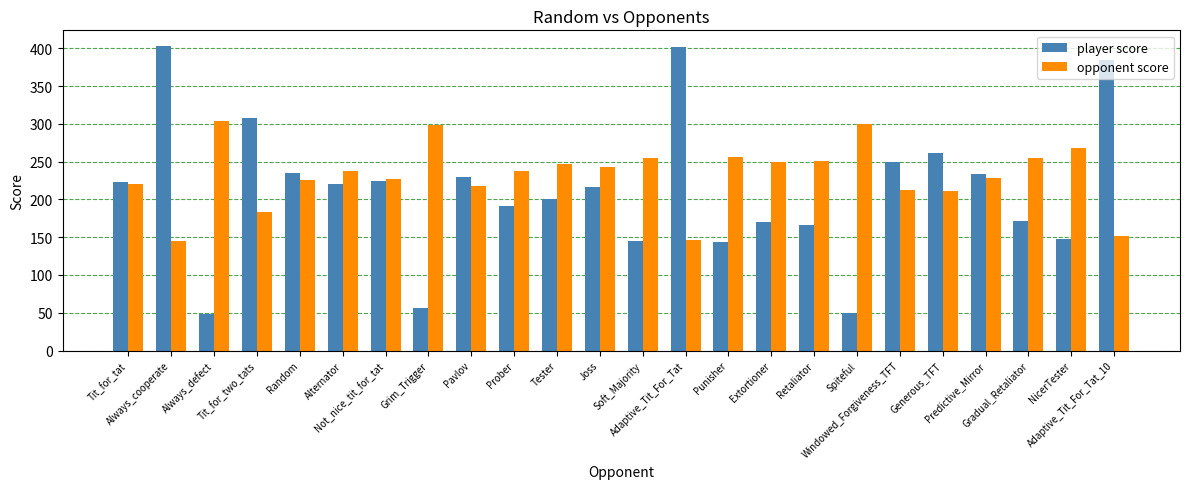

What is the maximum value for opponent score?

304.0